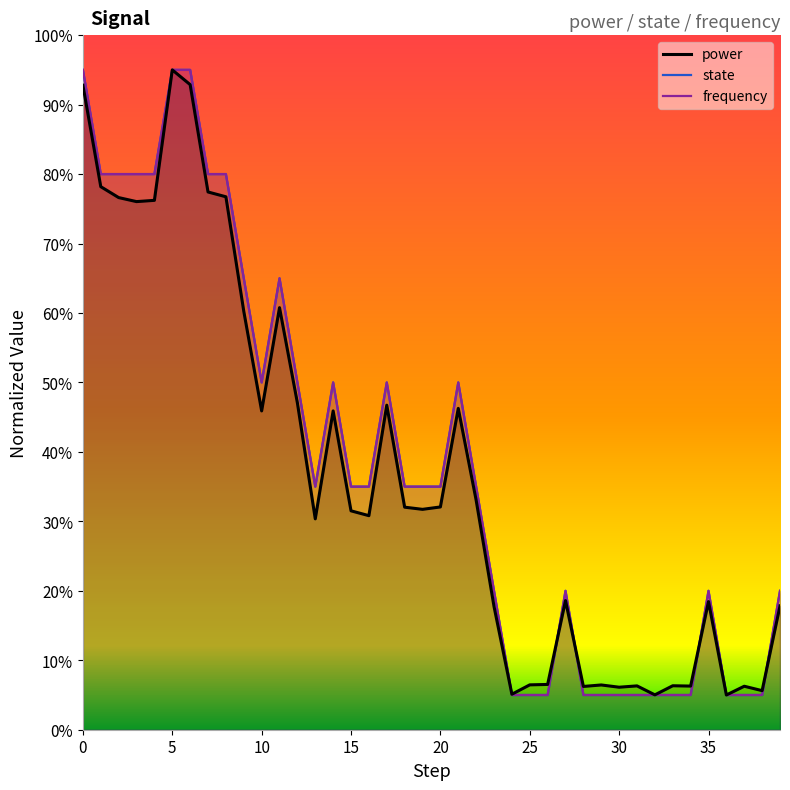

How many lines are shown in the chart?

3